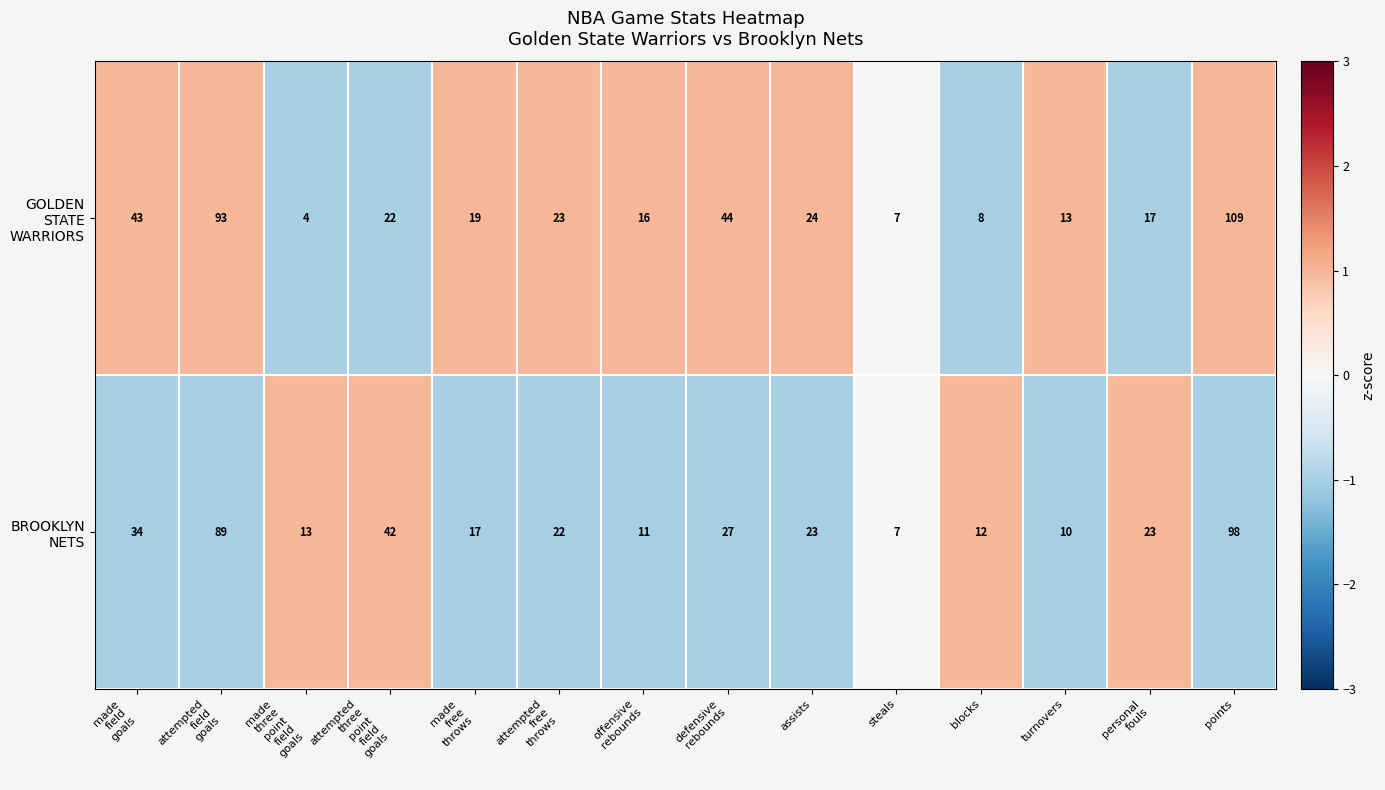

What is the total value across all series at assists?

47